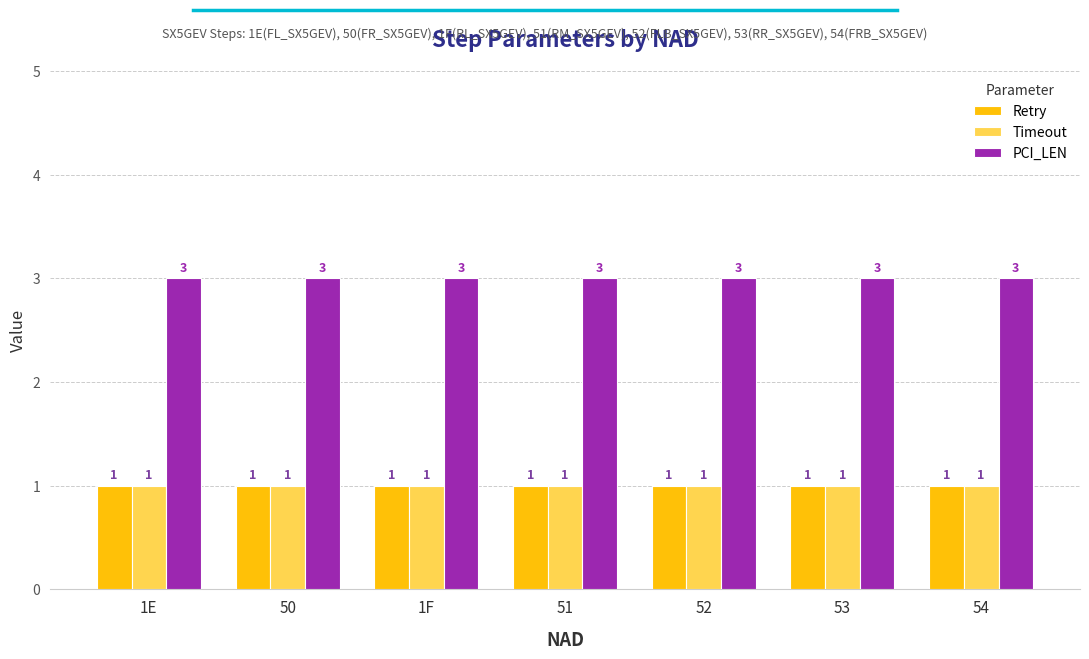

The Retry series shows 1 at 50. True or false?

True